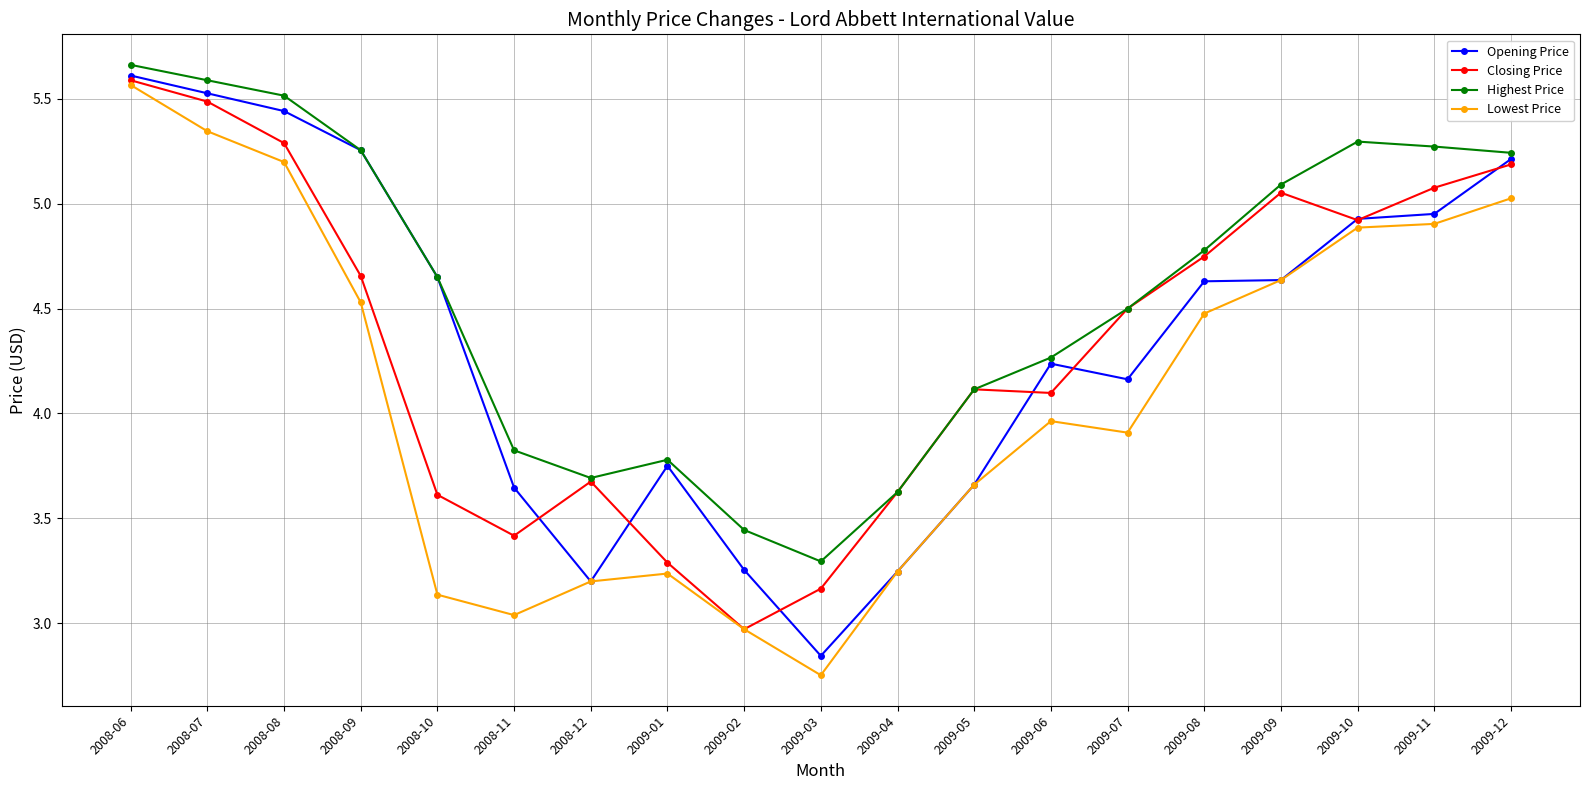

What is the total value across all series at 2009-01?

14.1